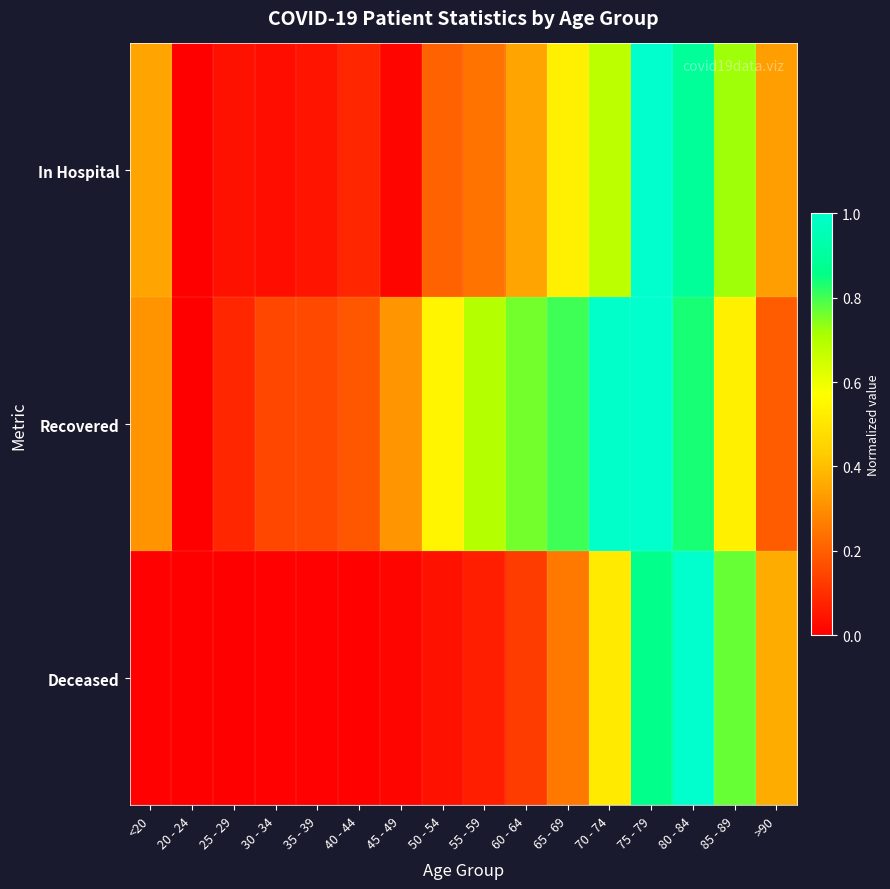

Rank the series by their average value, from lowest to highest.

Deceased, In Hospital, Recovered